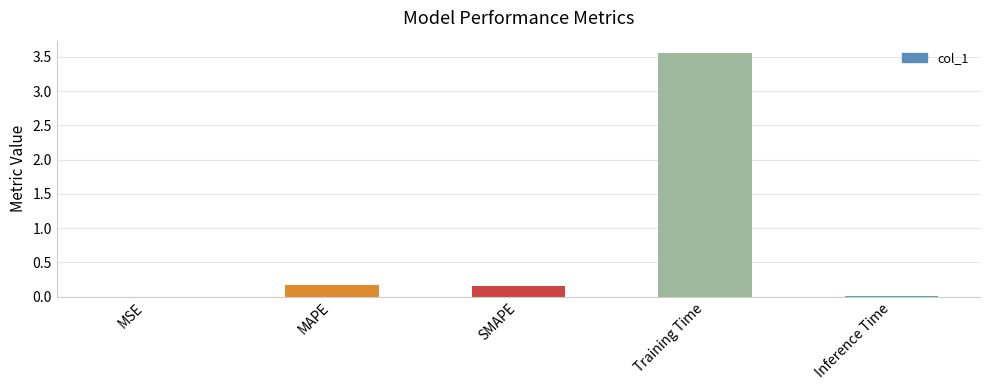

What is the sum of all values?

3.9